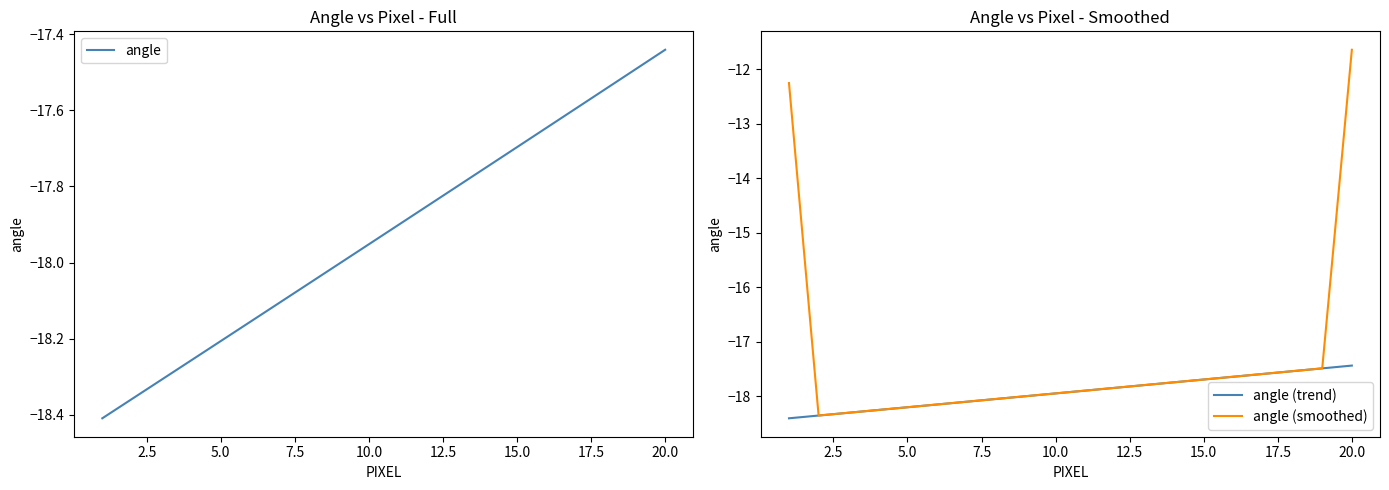

What is the highest value of the angle (trend) series?

-17.4